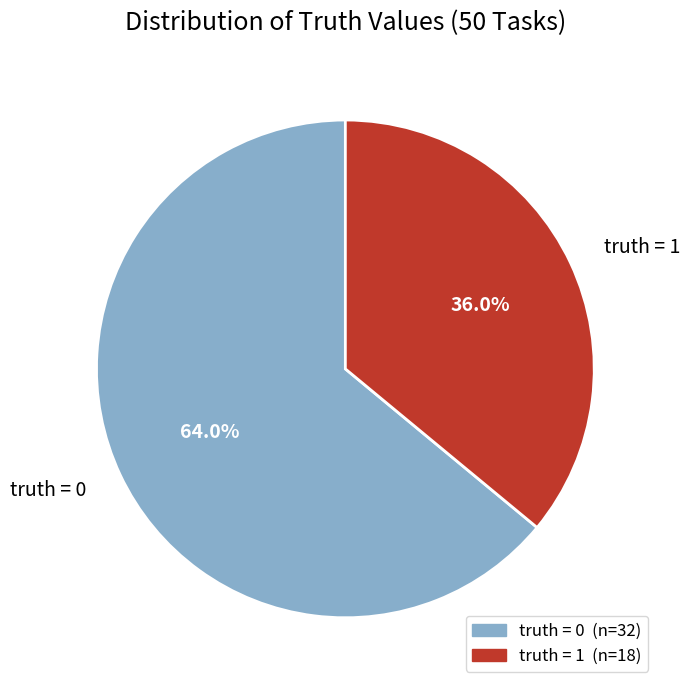

How many slices are in this pie chart?

2